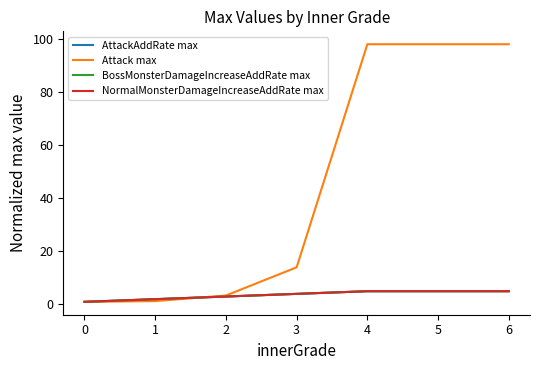

Does the chart display data point markers on the line(s)?

No